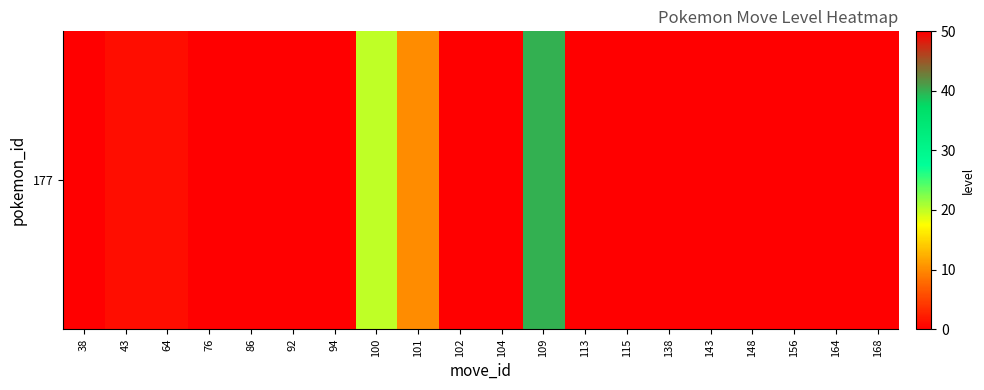

Rank the categories by value from highest to lowest.

94, 109, 100, 101, 43, 64, 38, 76, 86, 92, 102, 104, 113, 115, 138, 143, 148, 156, 164, 168